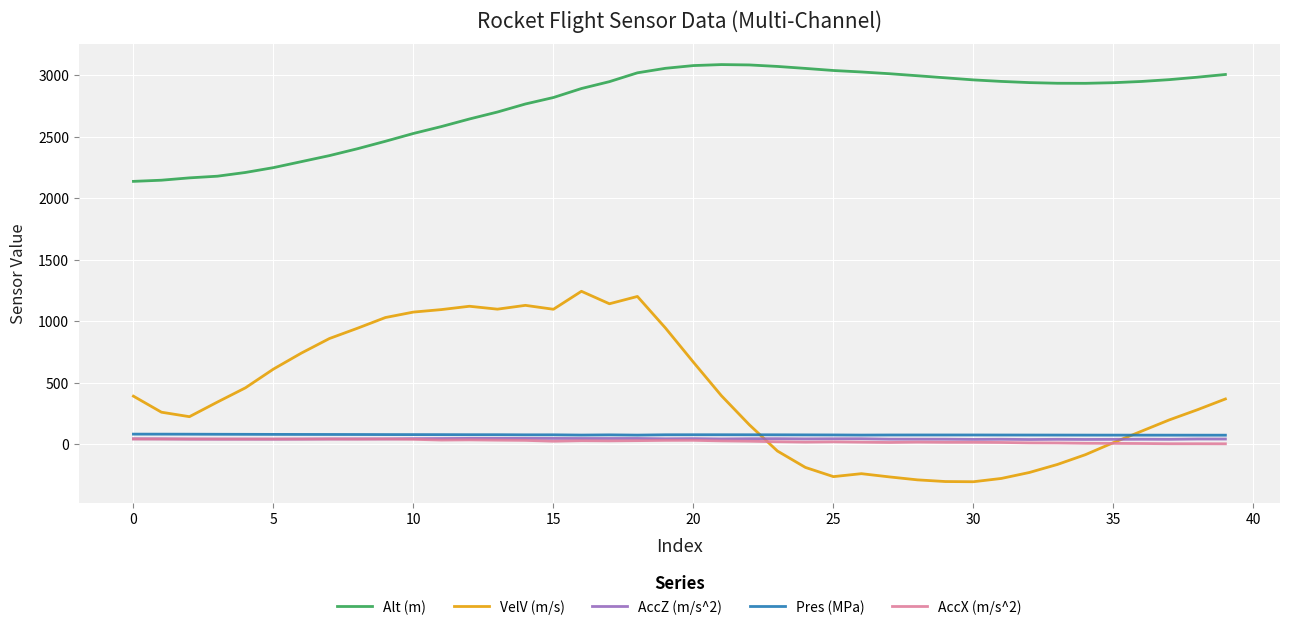

Which series has the largest range (max minus min)?

VelV (m/s)